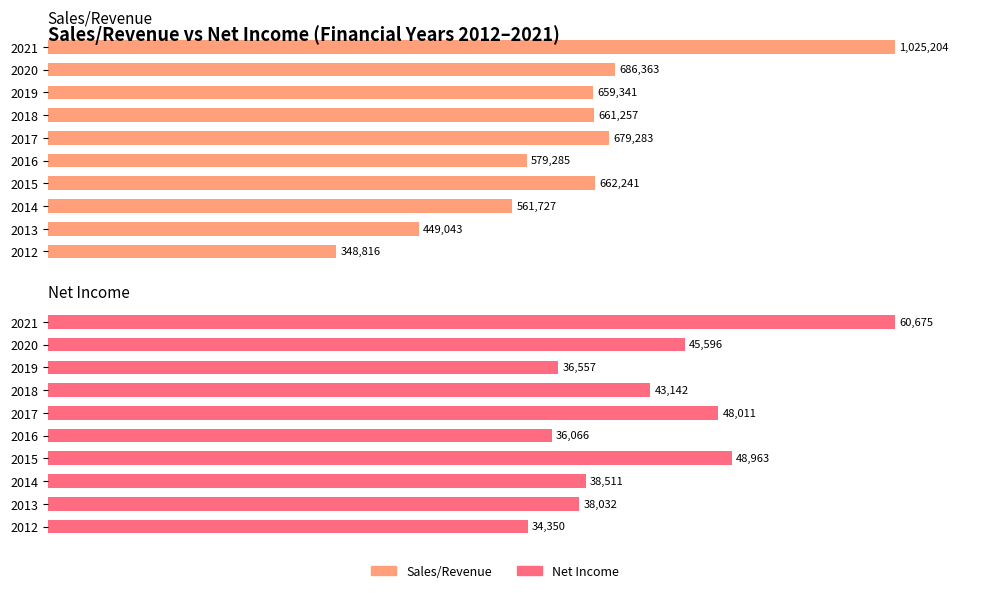

Are the bars horizontal?

Yes